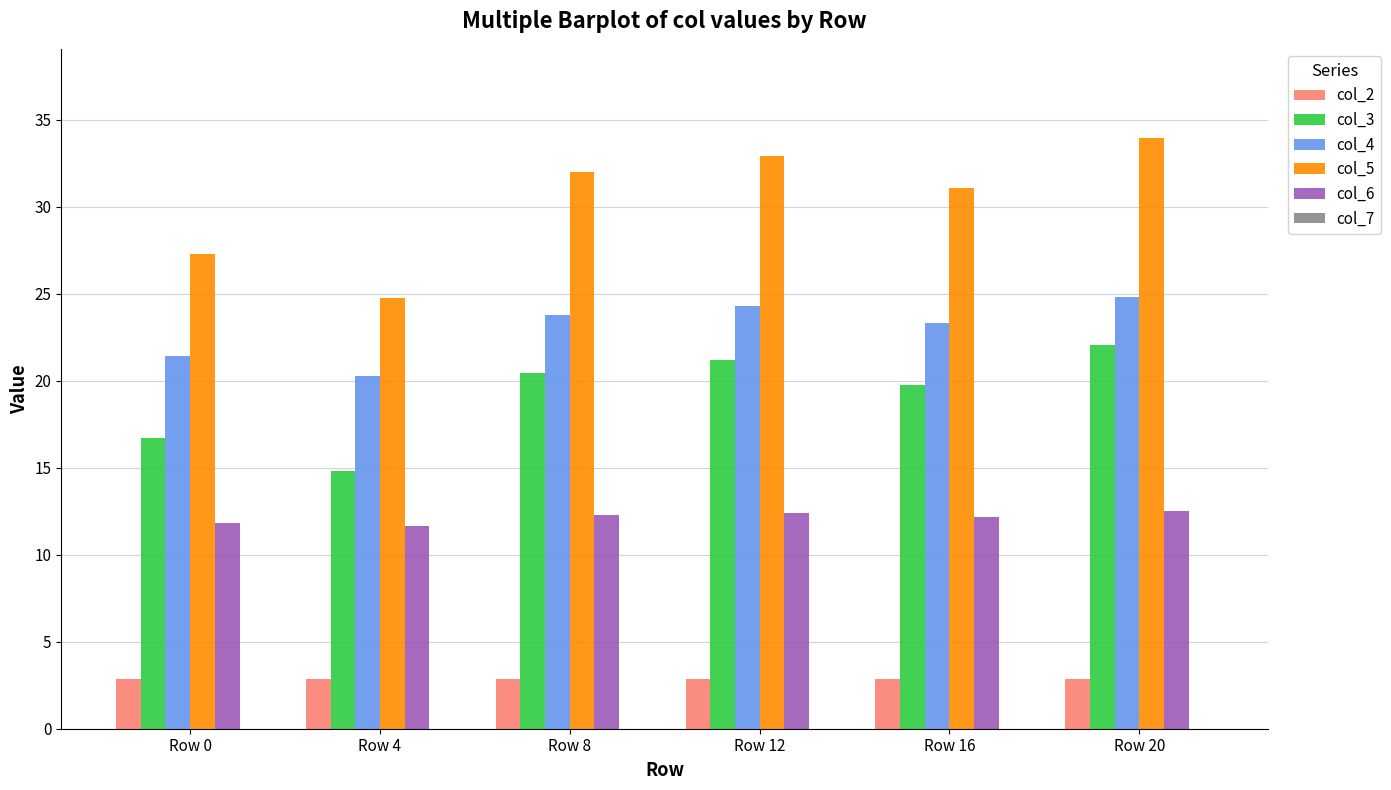

The col_3 series shows 22.0 at Row 20. True or false?

True